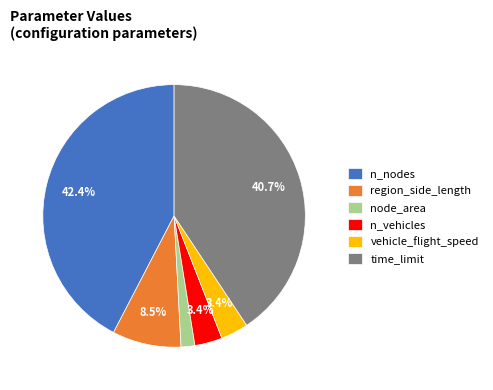

Approximately how many times larger is the value at n_nodes compared to time_limit?

1.0